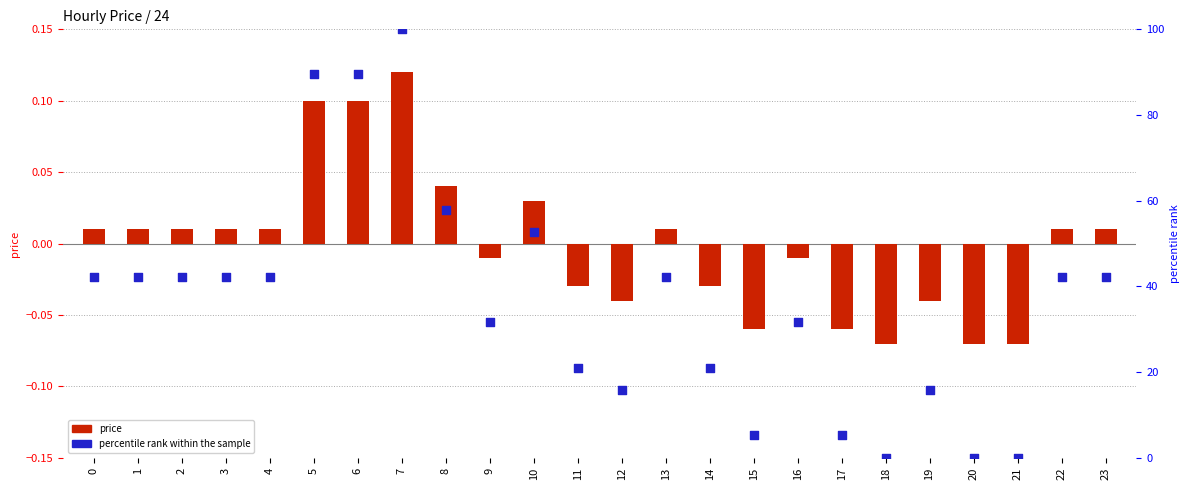

Which series has the largest total across all categories?

percentile rank within the sample